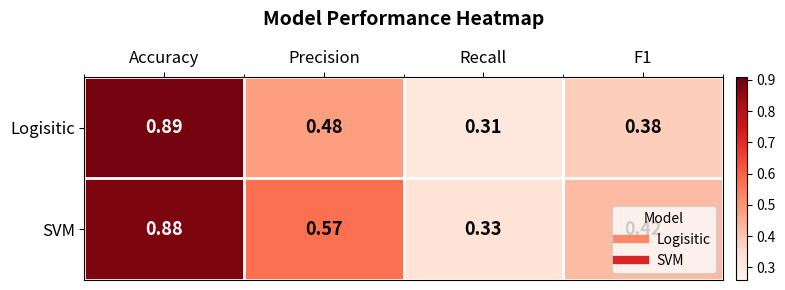

Count the number of data series in this chart.

2